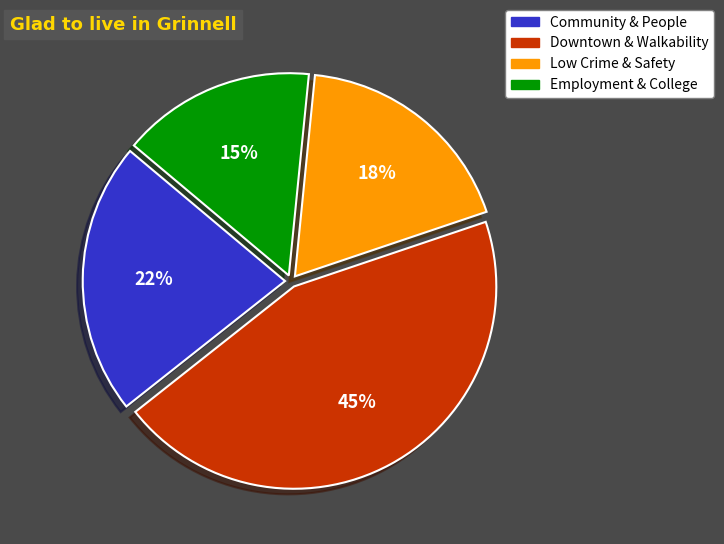

Does any single category account for the majority?

No